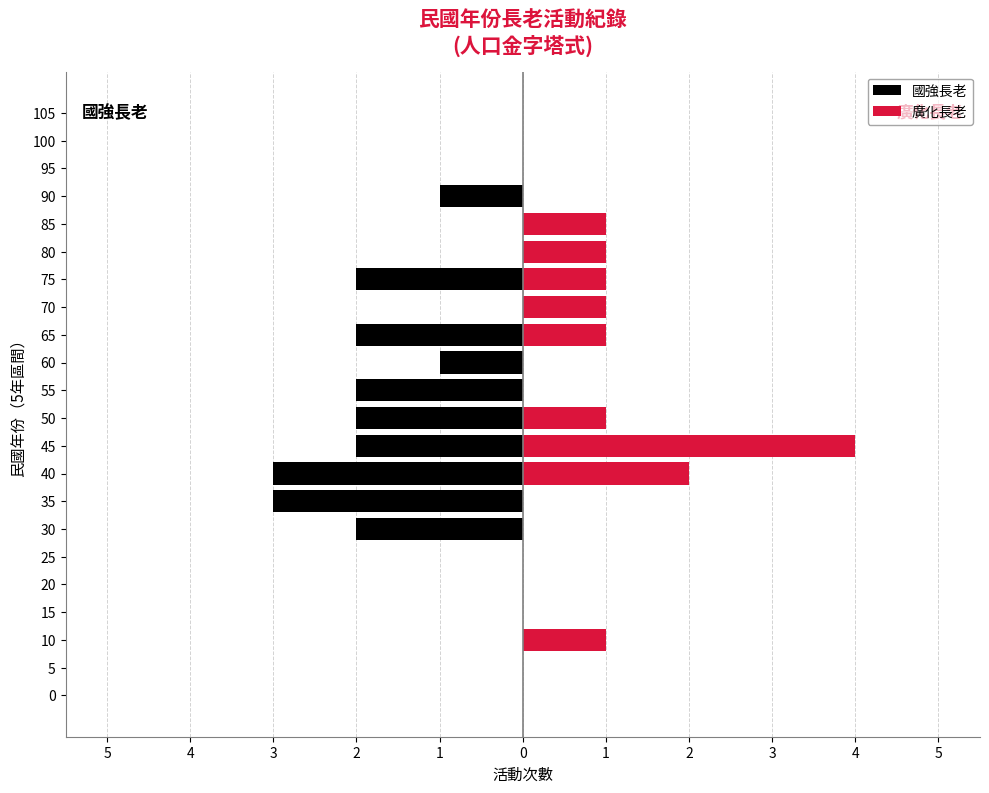

How many series are shown in this chart?

2